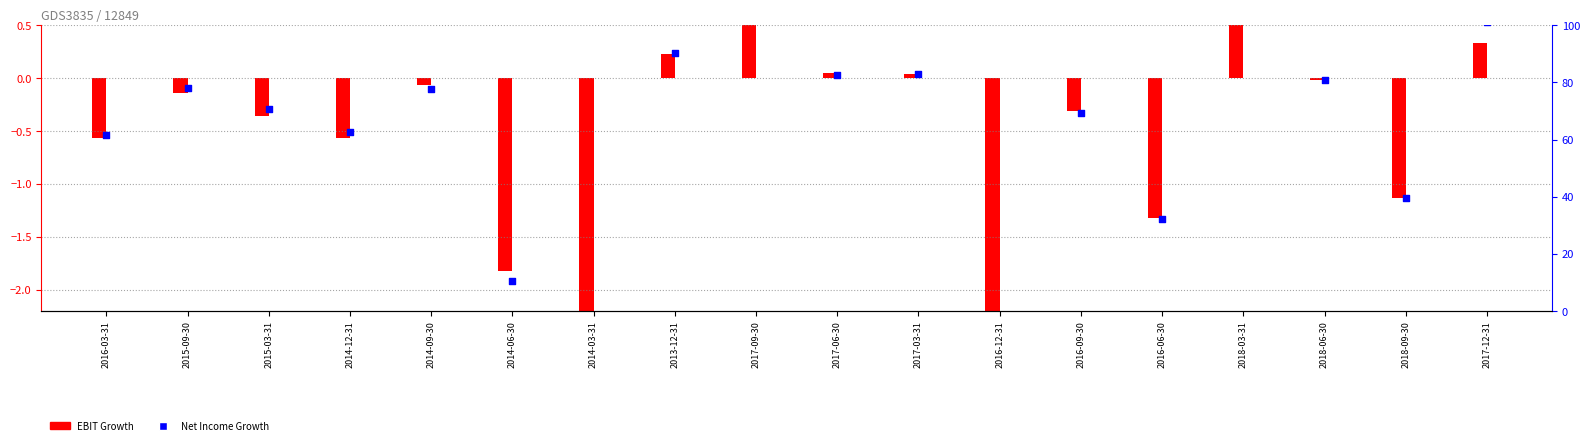

Which has a higher value, 2017-12-31 or 2016-06-30?

2017-12-31